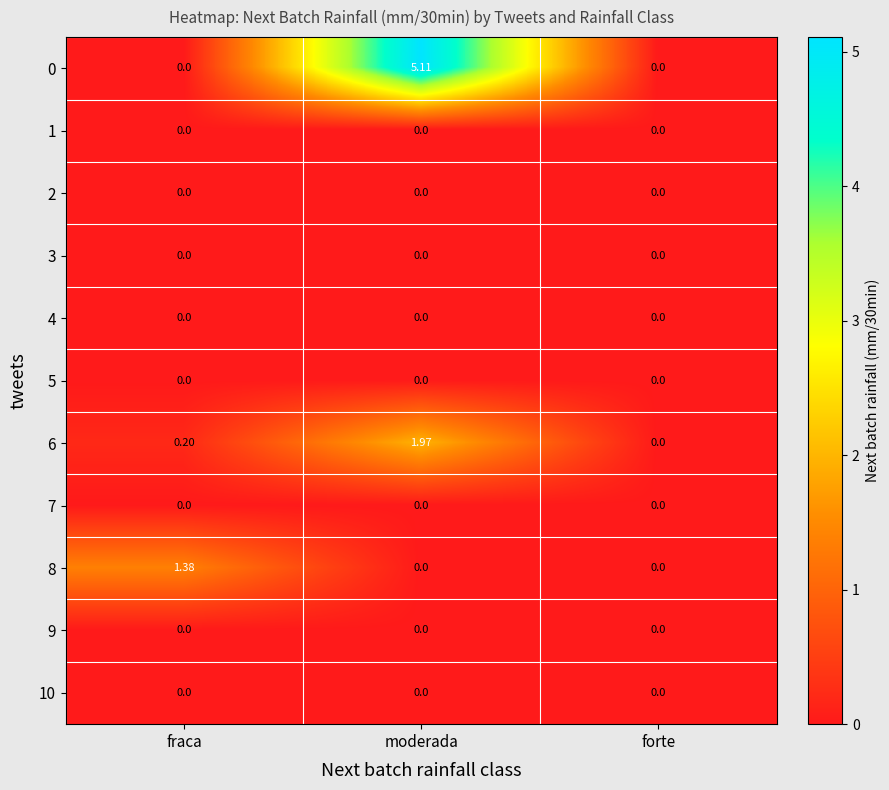

At which label is 6 closest to 0?

forte